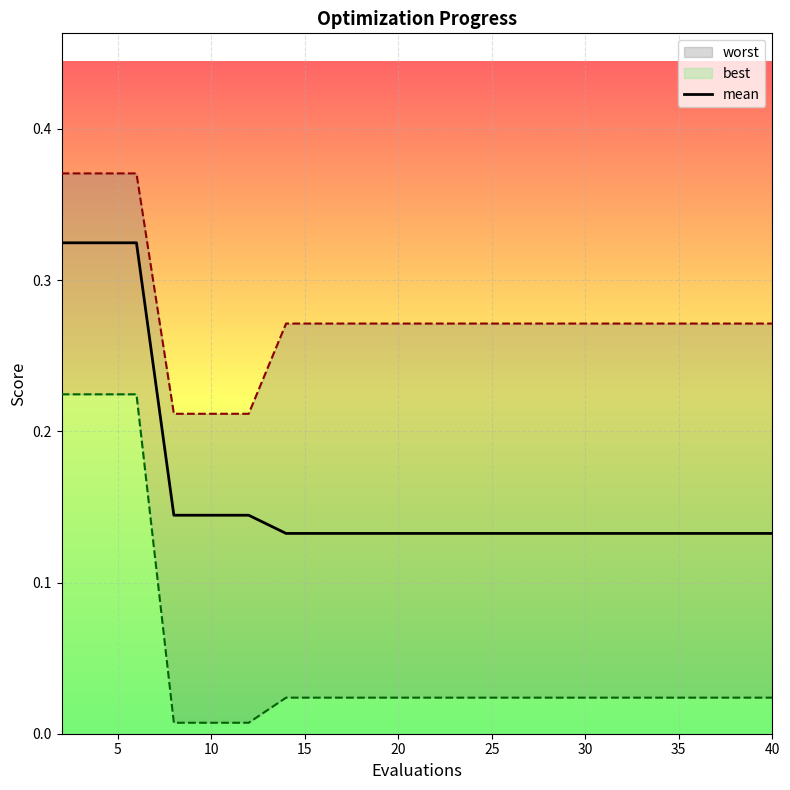

What is the average value?

0.2